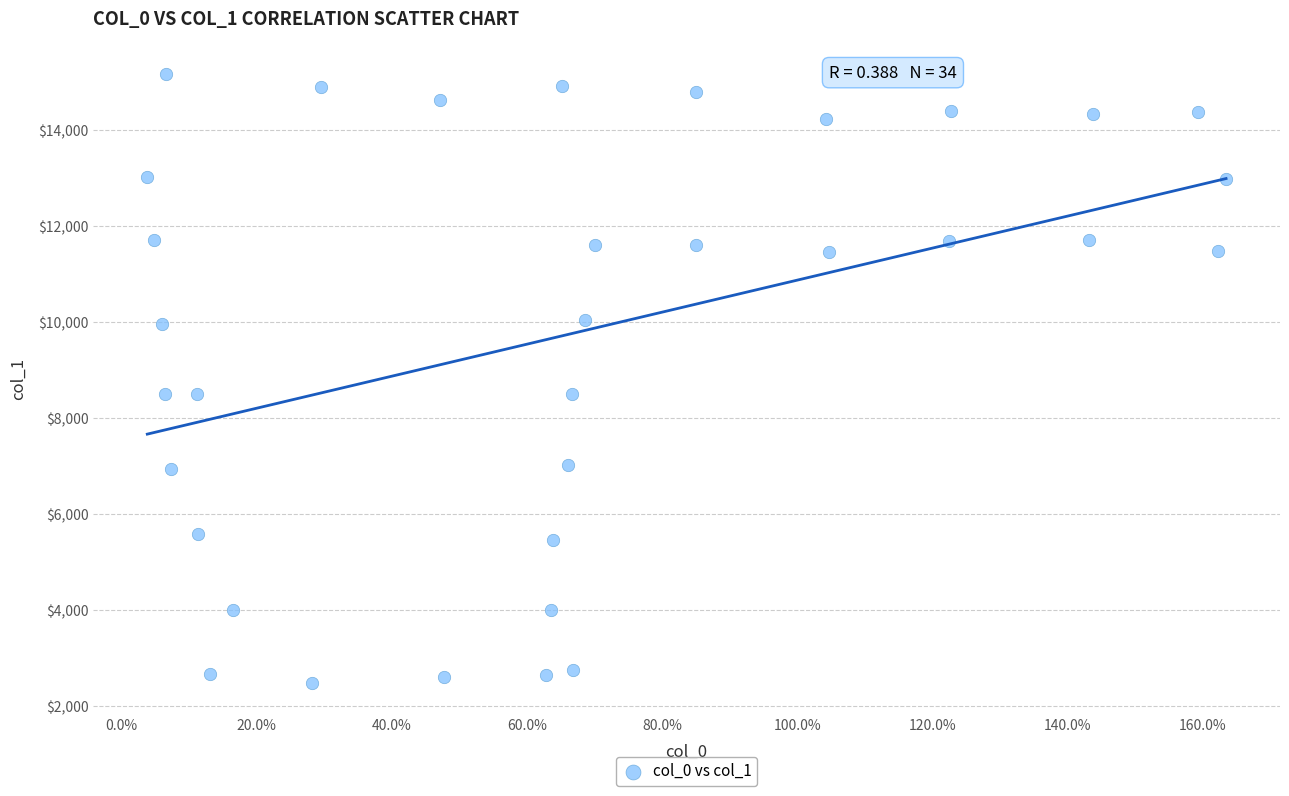

What is the range of X values (max minus min)?

159.6